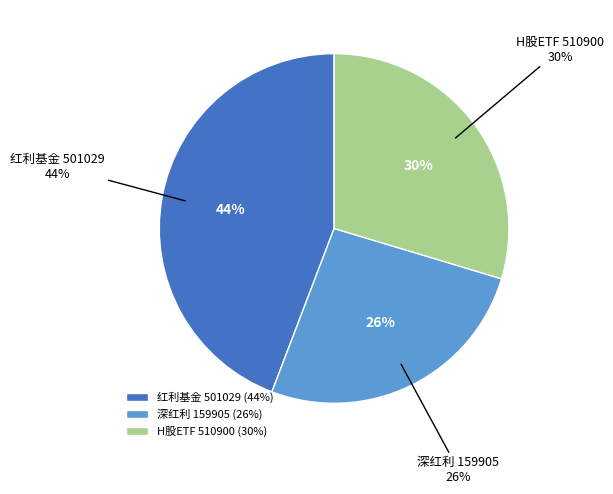

Which has a higher value, 红利基金 501029 or H股ETF 510900?

红利基金 501029